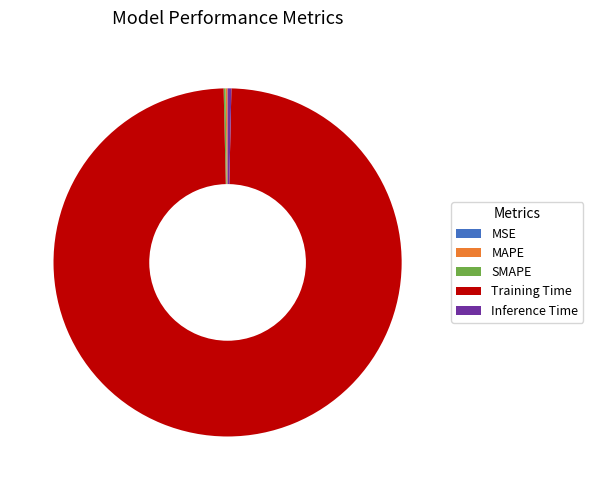

Which slice is the largest?

Training Time